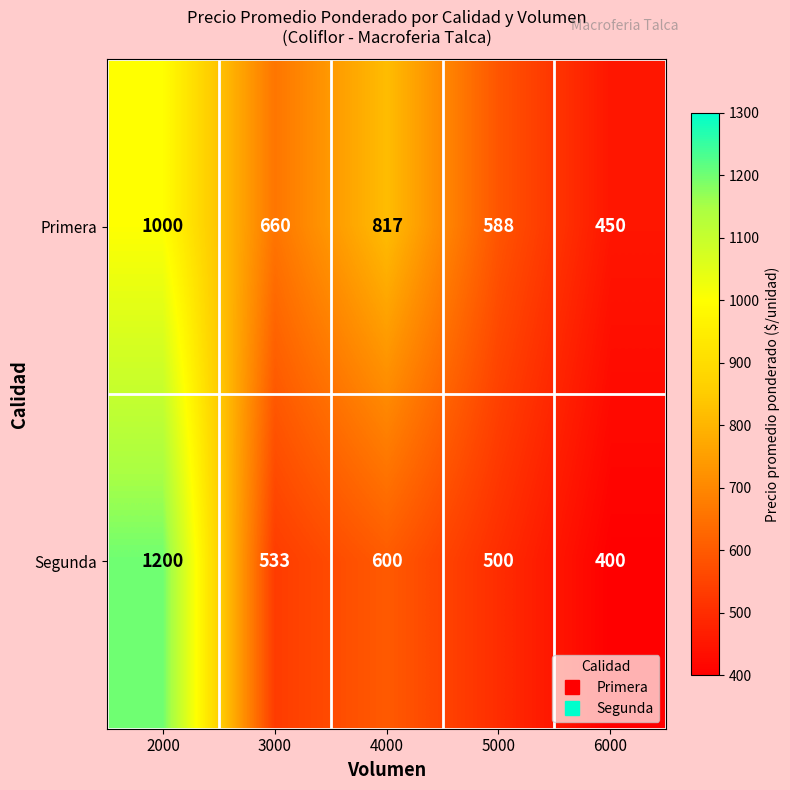

Rank the series at 3000 from highest to lowest value.

Primera, Segunda